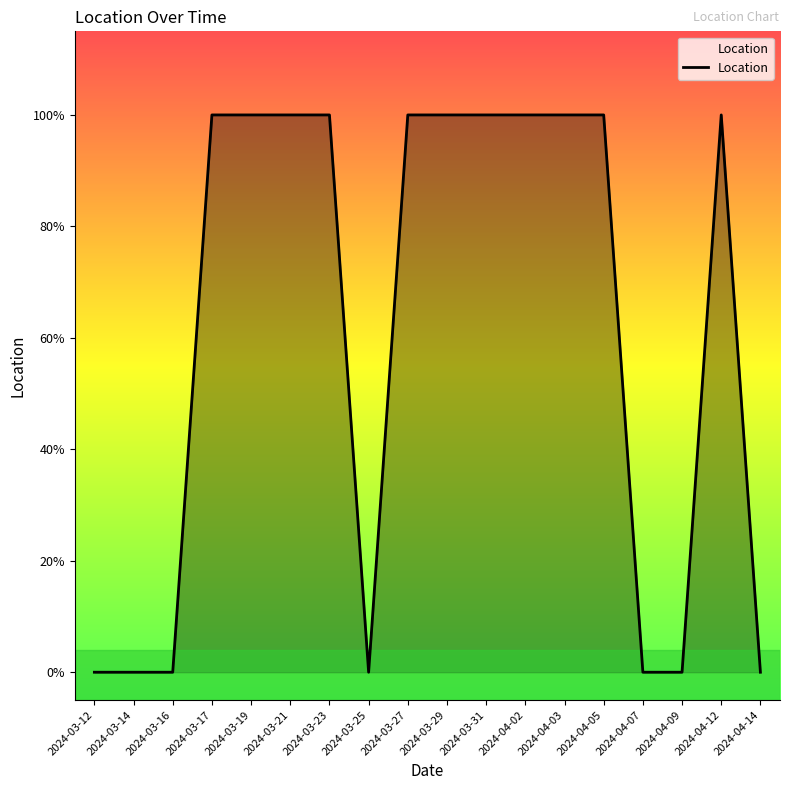

At which category does the chart reach its peak across all series?

2024-03-17